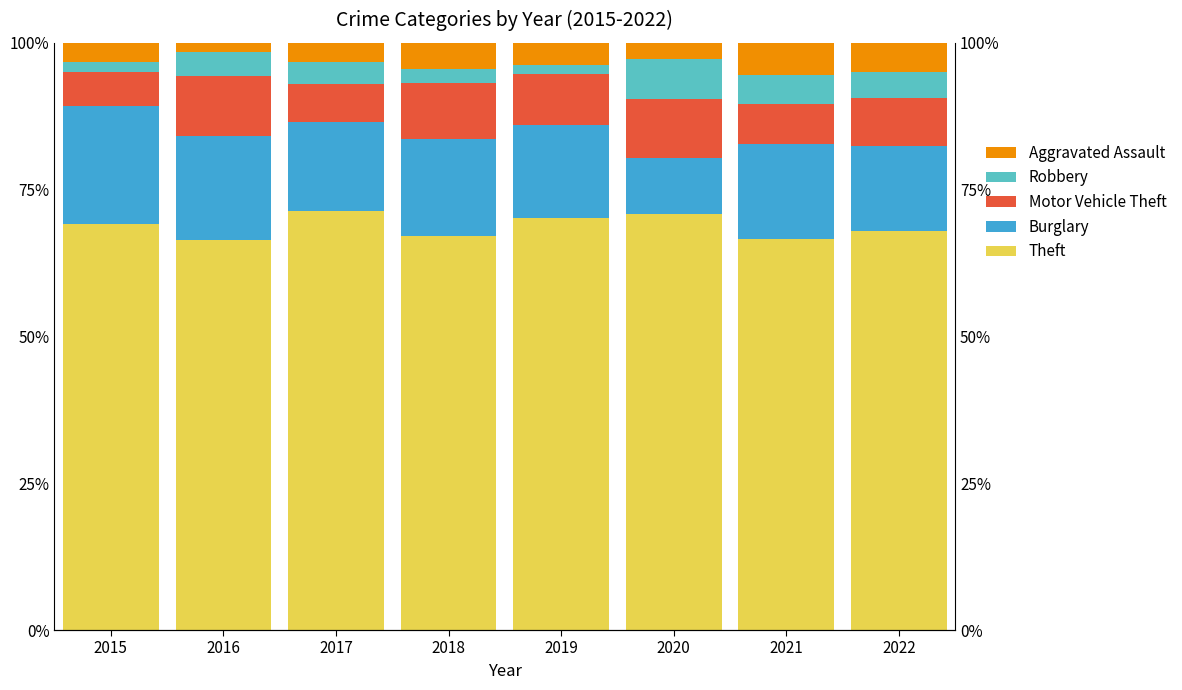

What is the average value of the Robbery series?

3.7